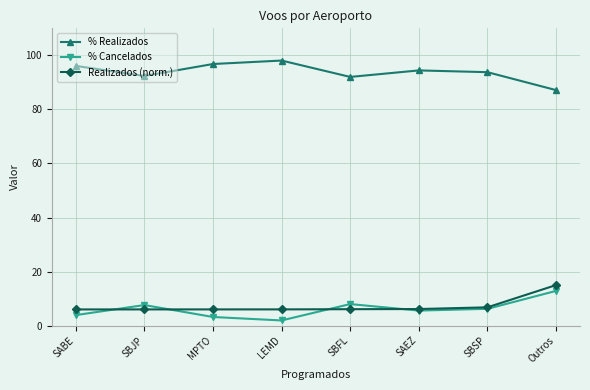

What is the smallest value displayed?

1.9